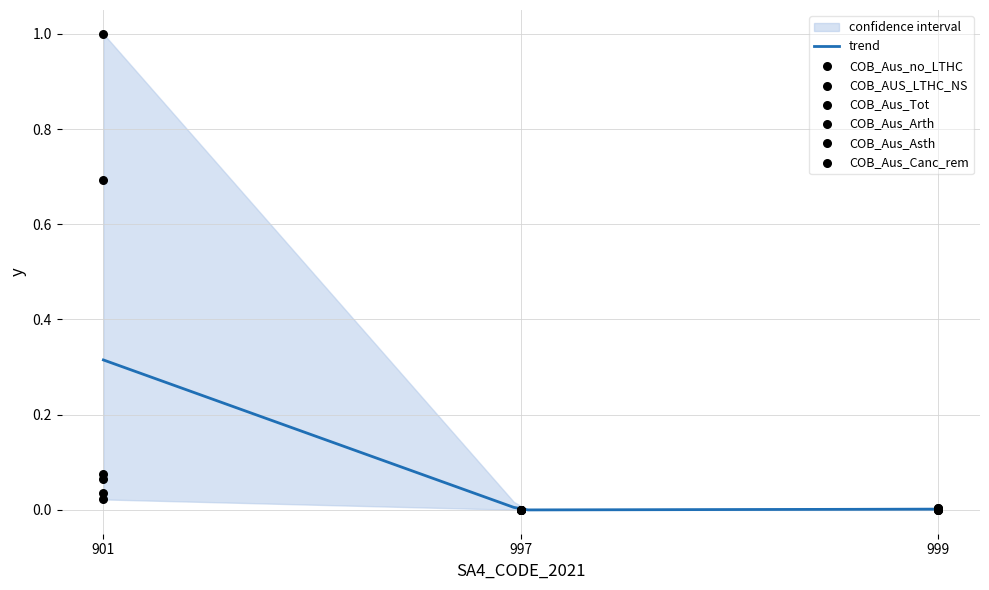

Which series has the largest Y range (max minus min)?

COB_Aus_Tot